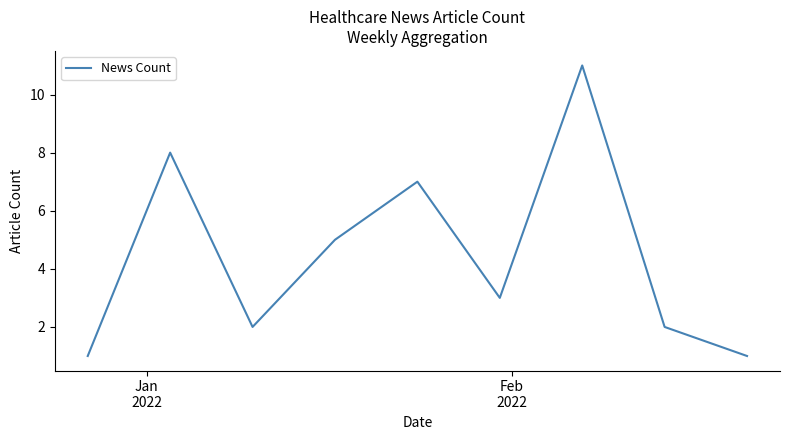

What is the maximum value shown in the chart?

11